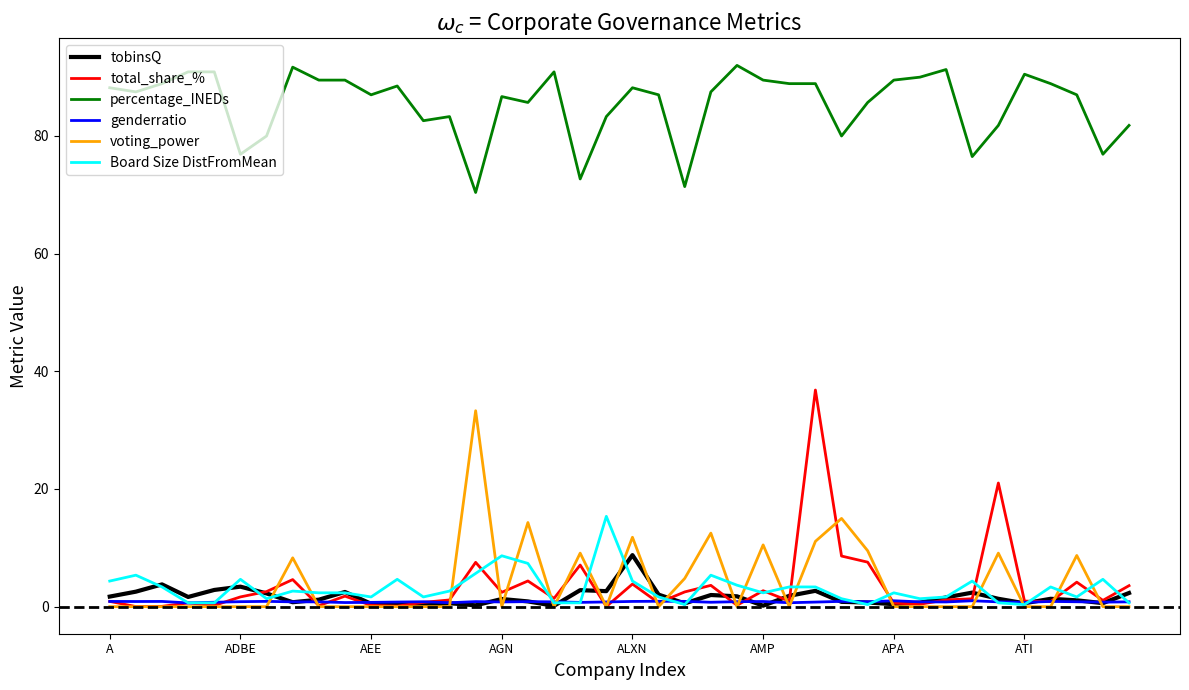

True or false: Board Size DistFromMean and percentage_INEDs cross at least once.

False